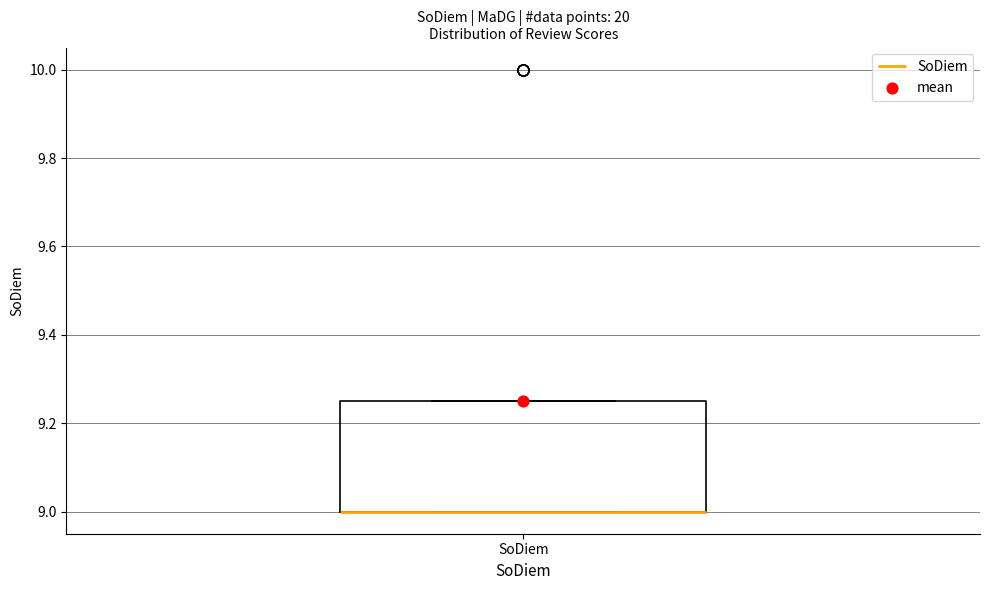

Where is the lower edge of the box for SoDiem on the y-axis? The values are not printed on the chart, so give them approximately, as read against the axis.

9.00